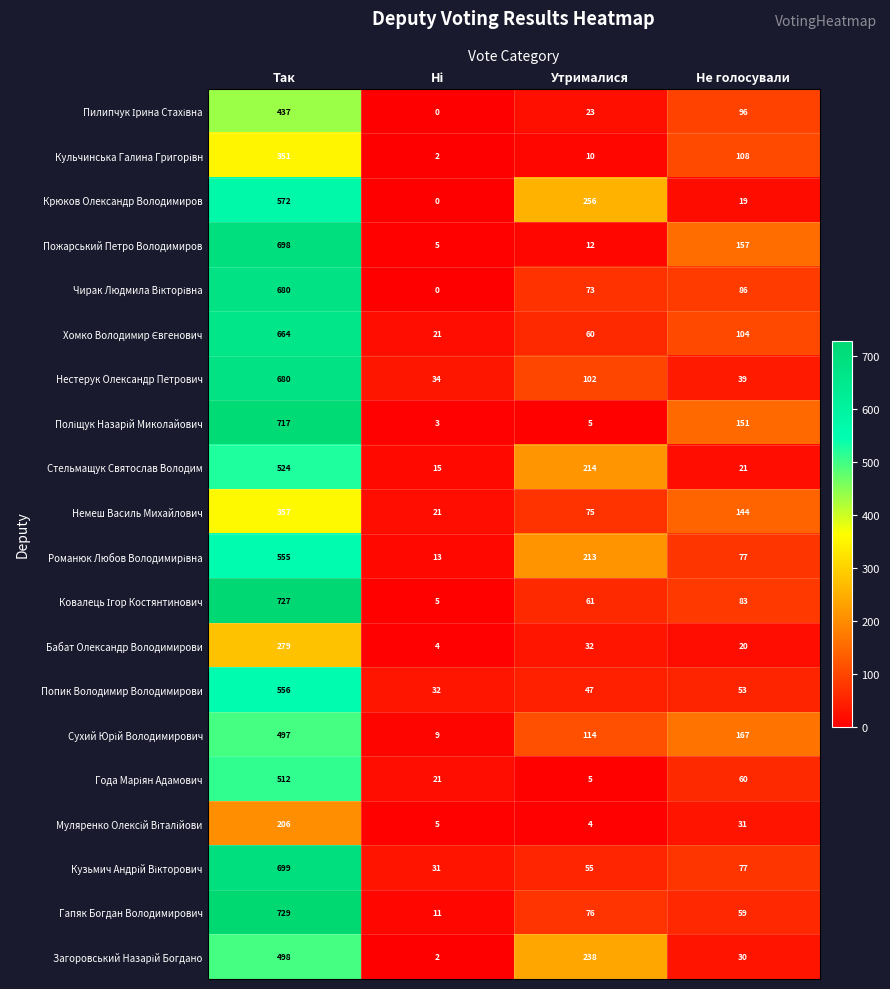

What is the maximum value shown in the chart?

729